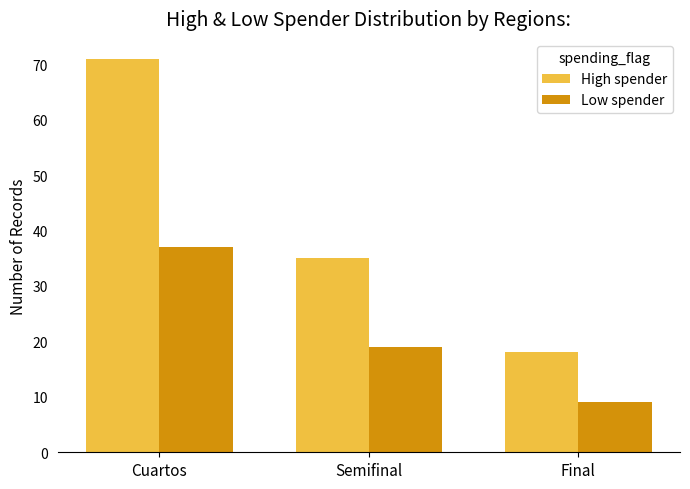

What is the greatest value displayed?

71